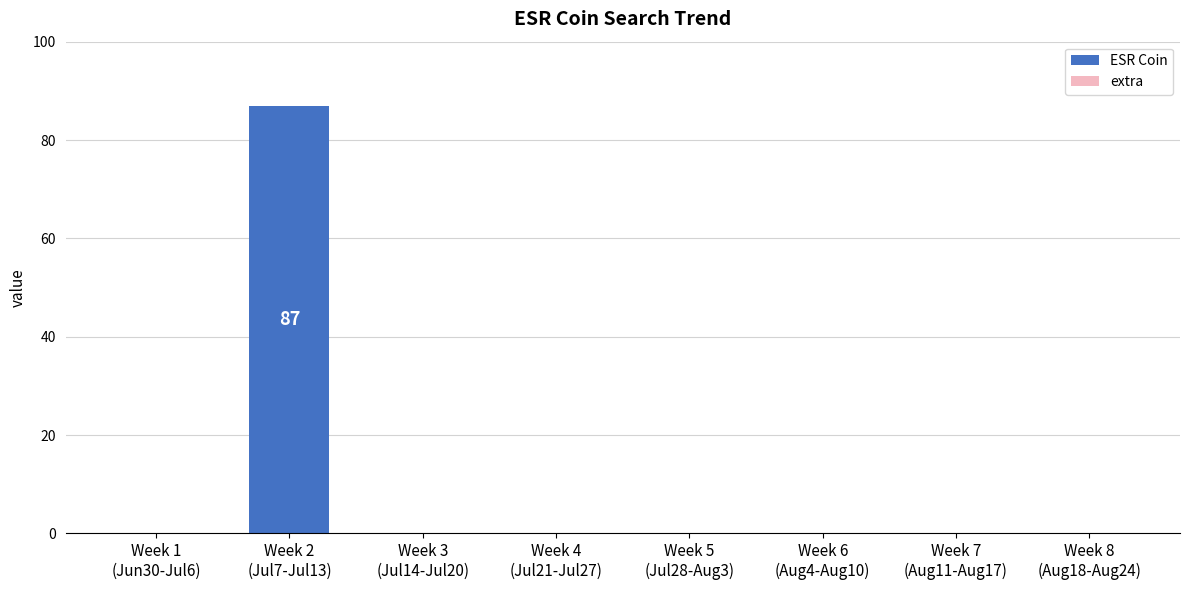

Are the bars horizontal?

No